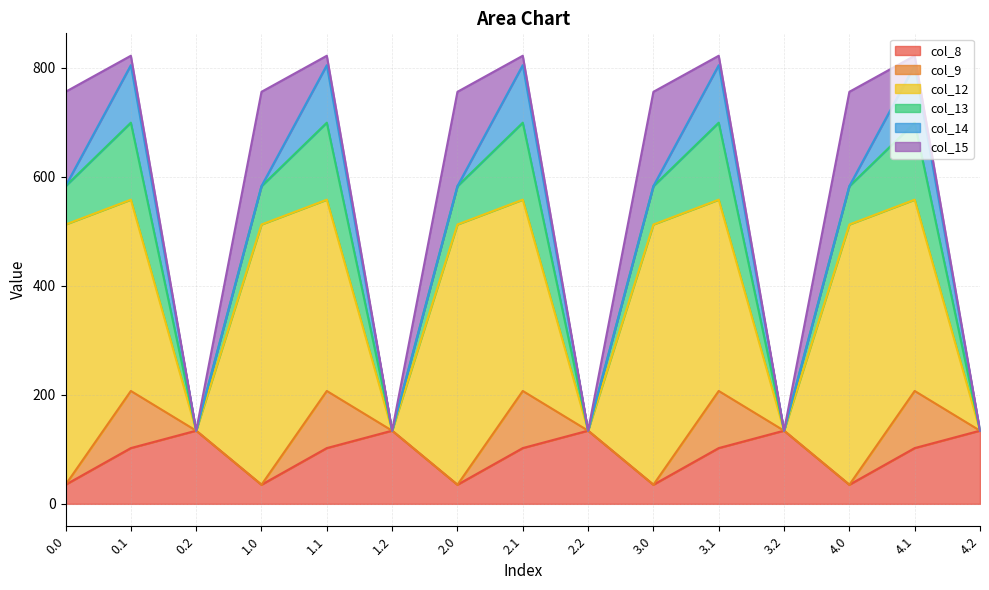

The col_8 series shows 35.0 at 2.0. True or false?

True